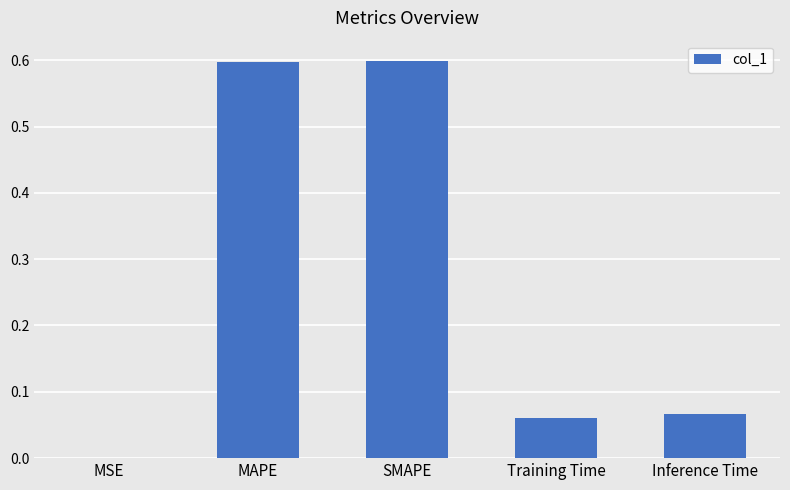

How many series are shown in this chart?

1